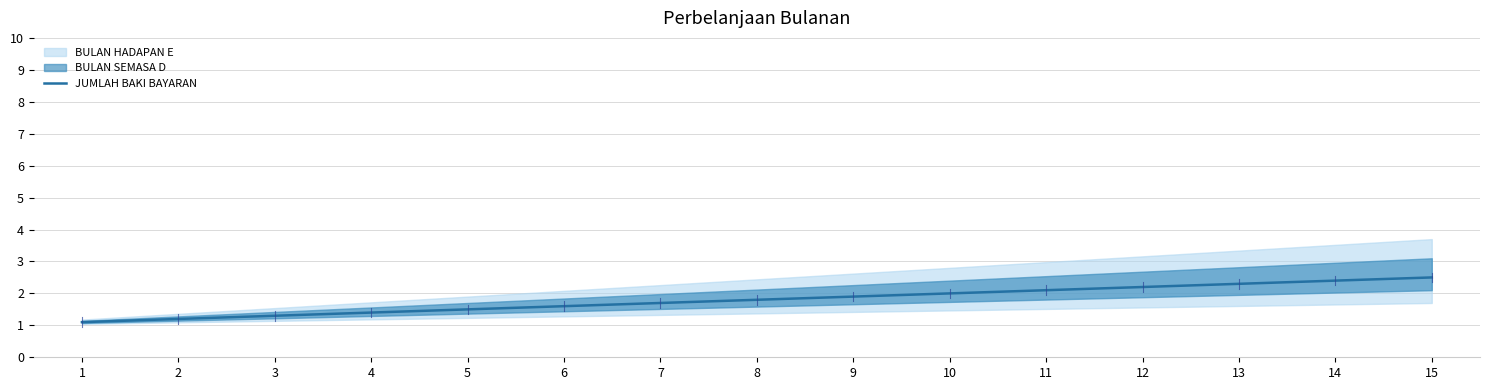

Reading left to right, transcribe all the data shown in this chart.

1=1.1	2=1.2	3=1.3	4=1.4	5=1.5	6=1.6	7=1.7	8=1.8	9=1.9	10=2.0	11=2.1	12=2.2	13=2.3	14=2.4	15=2.5